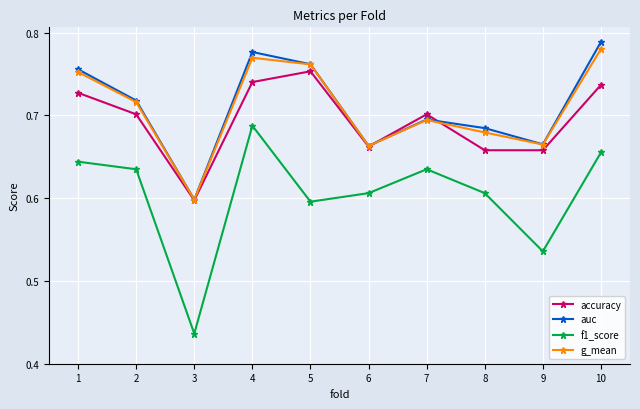

True or false: g_mean and f1_score cross at least once.

False